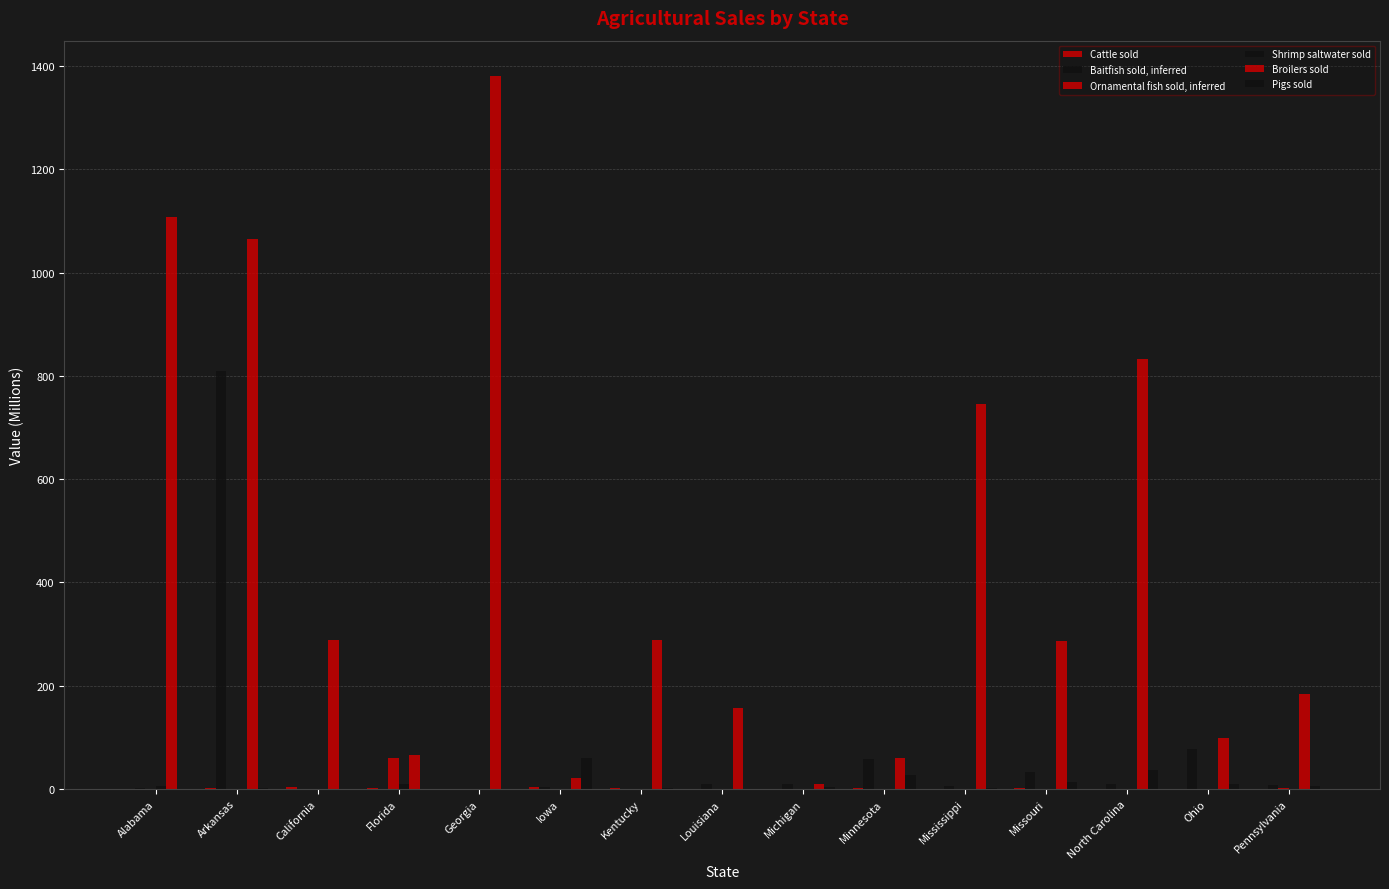

The value of Pigs sold at North Carolina is 53.4. True or false?

False